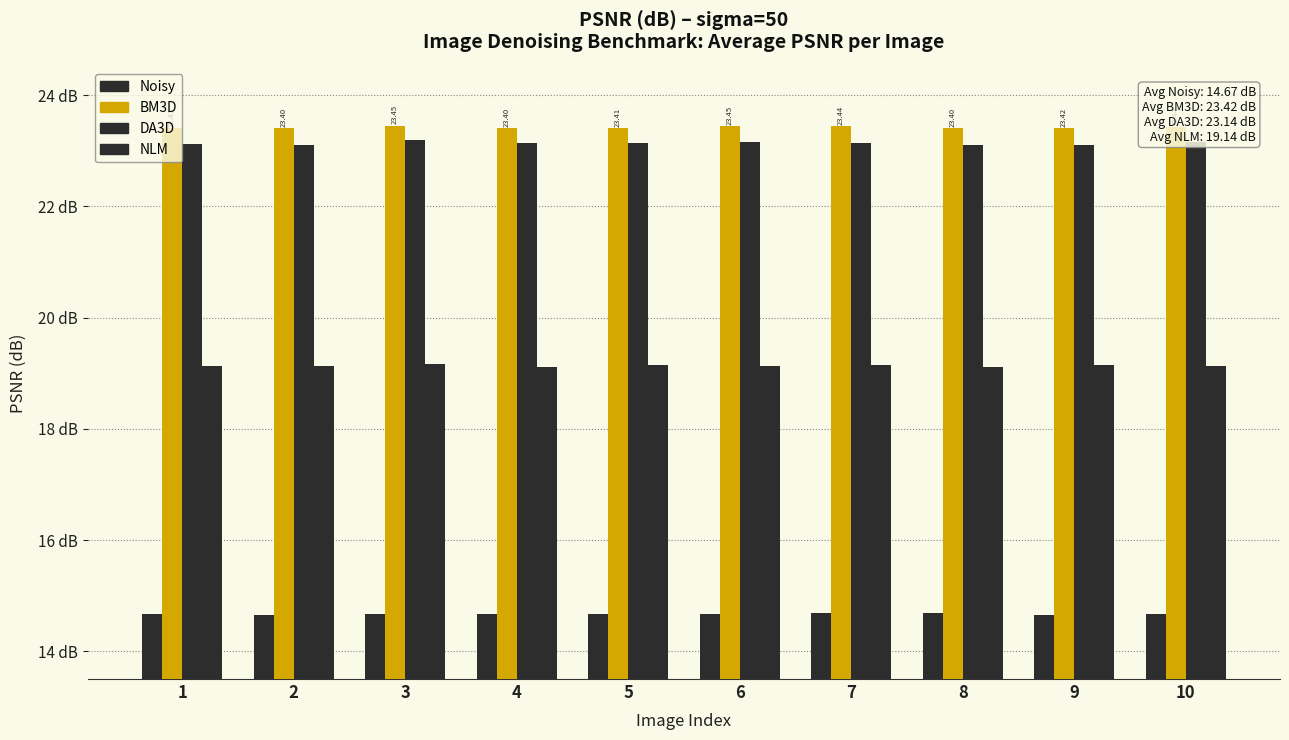

At how many categories does at least one series exceed 15?

10